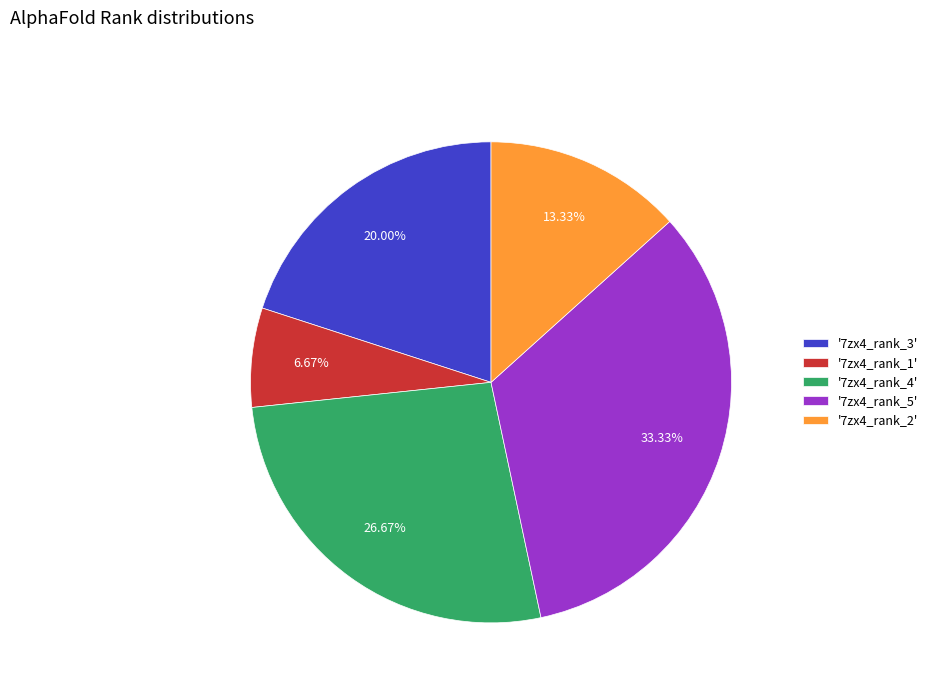

Which category has the biggest portion of the pie?

'7zx4_rank_5'